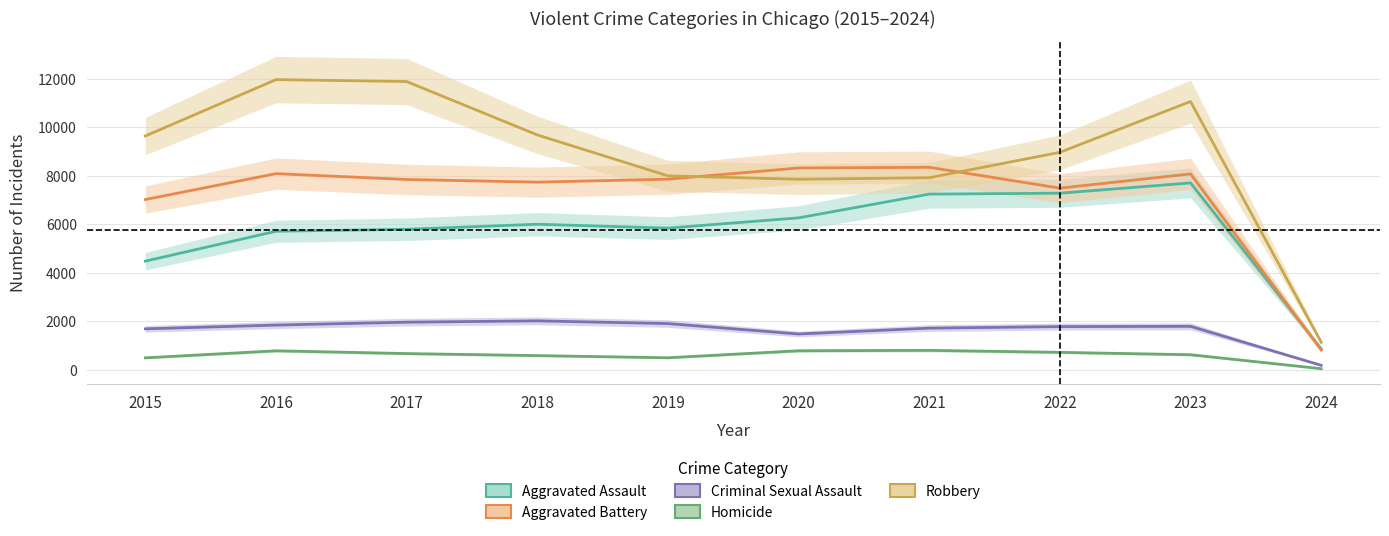

Which category has the highest value in the Robbery series?

2016